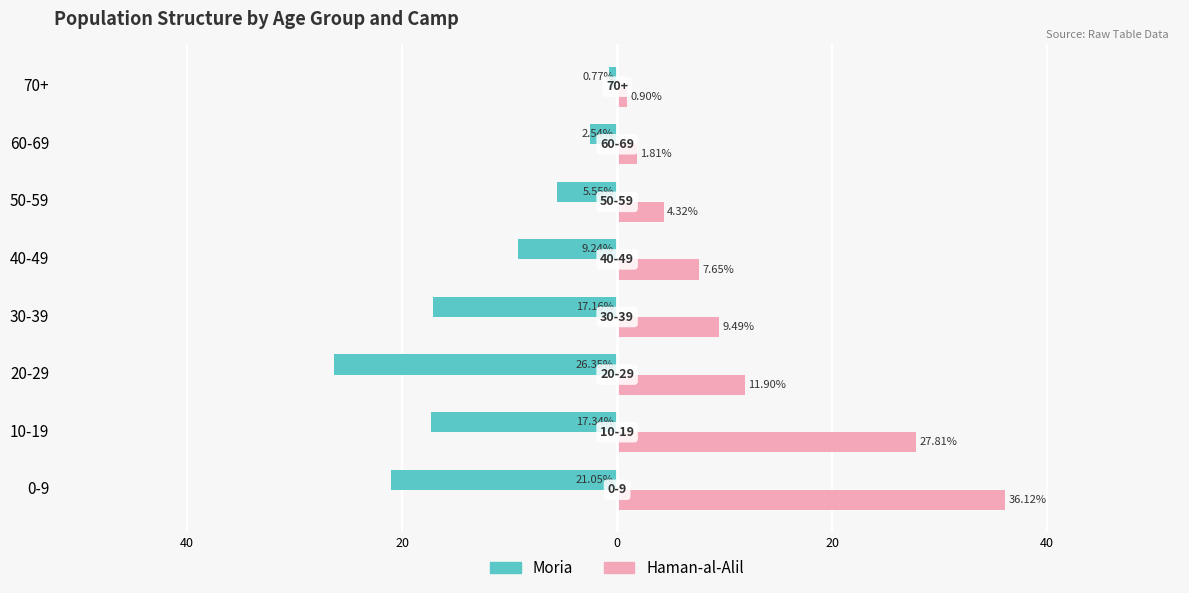

What are all the series names shown in the legend?

Moria, Haman-al-Alil